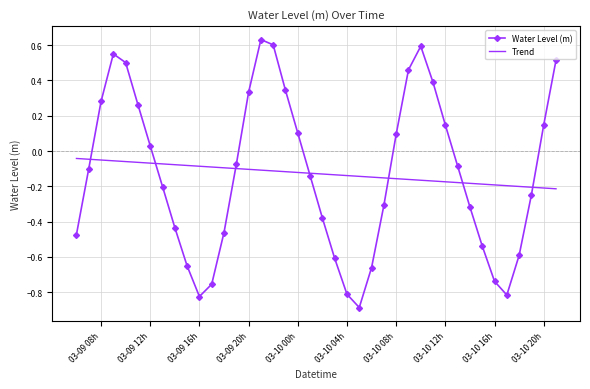

Which series has the widest spread of values?

Water Level (m)